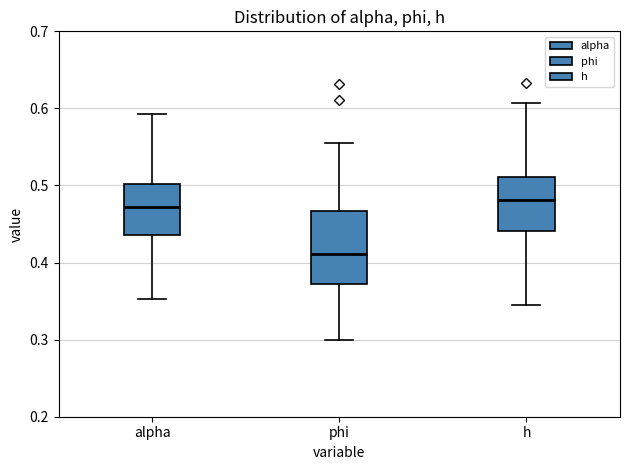

Reading left to right, read every box against the y-axis: the position of its median line, the range the box covers, and the ends of its whiskers. The values are not printed on the chart, so give them approximately, as read against the axis.

alpha: median 0.47, box 0.44 to 0.50, whiskers 0.35 to 0.59
phi: median 0.41, box 0.37 to 0.47, whiskers 0.30 to 0.56
h: median 0.48, box 0.44 to 0.51, whiskers 0.35 to 0.61